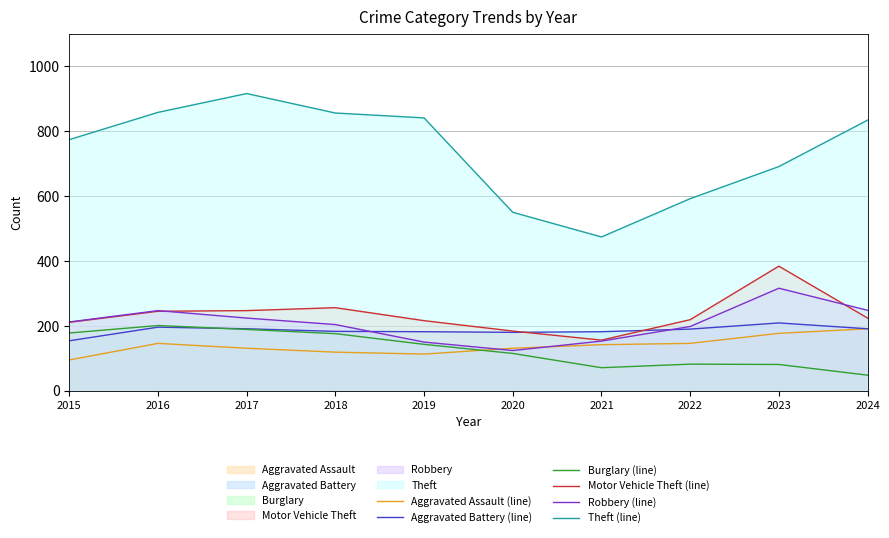

At which label does Aggravated Assault (line) reach its peak?

2024